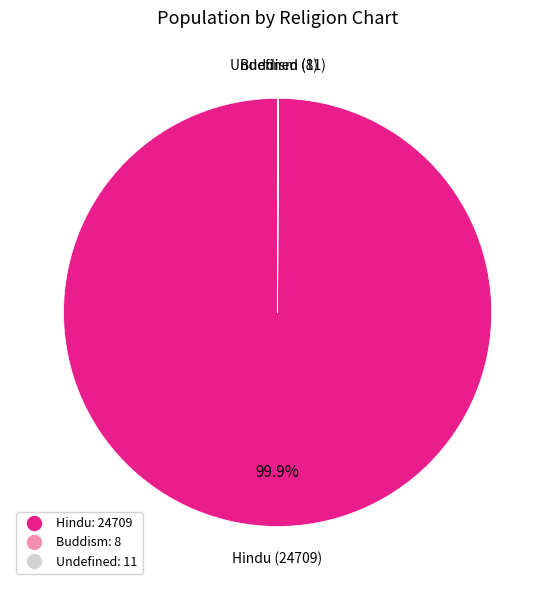

Which slice is the largest?

Hindu